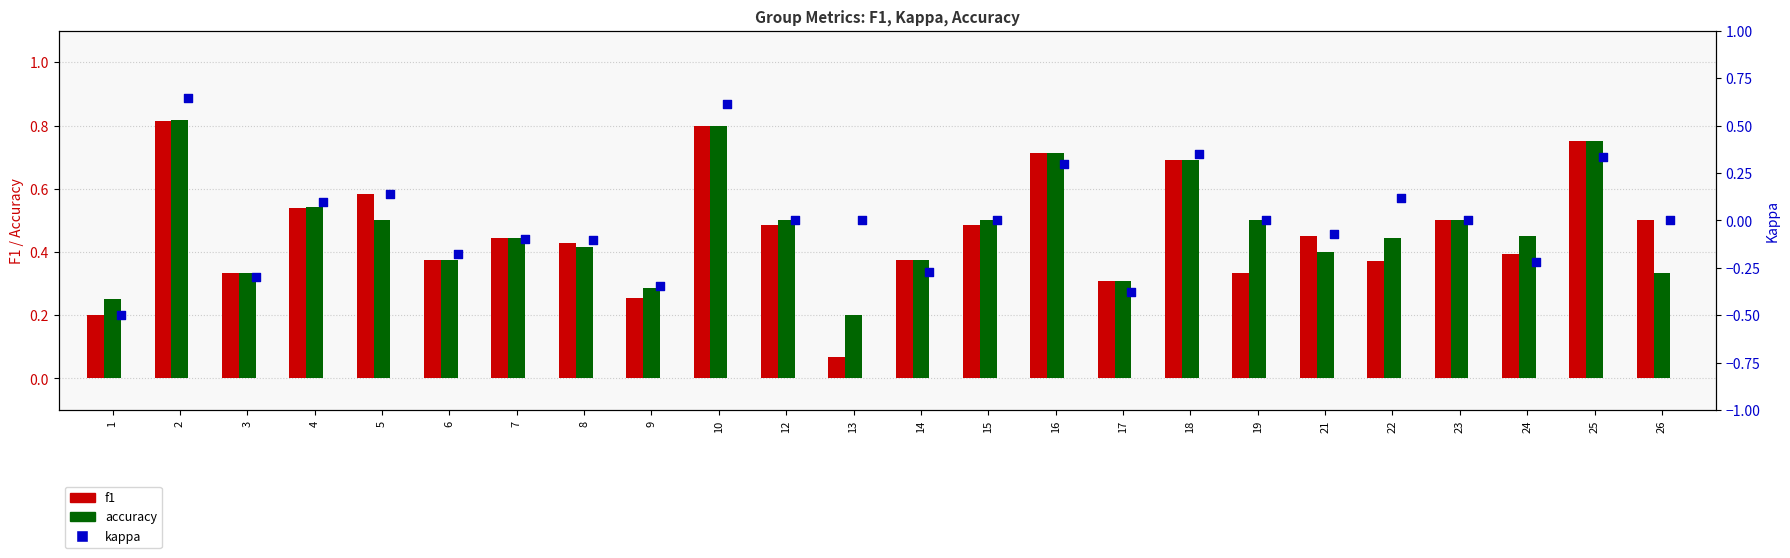

At which category is the sum across all series the highest?

2